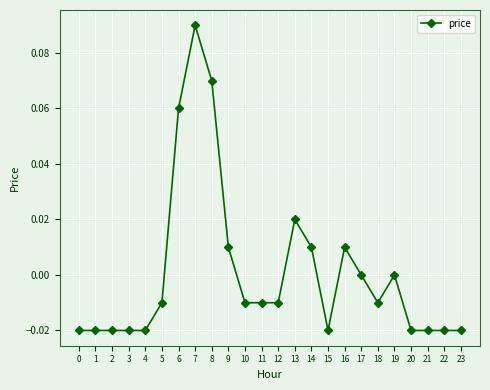

At which category does the chart reach its peak across all series?

7